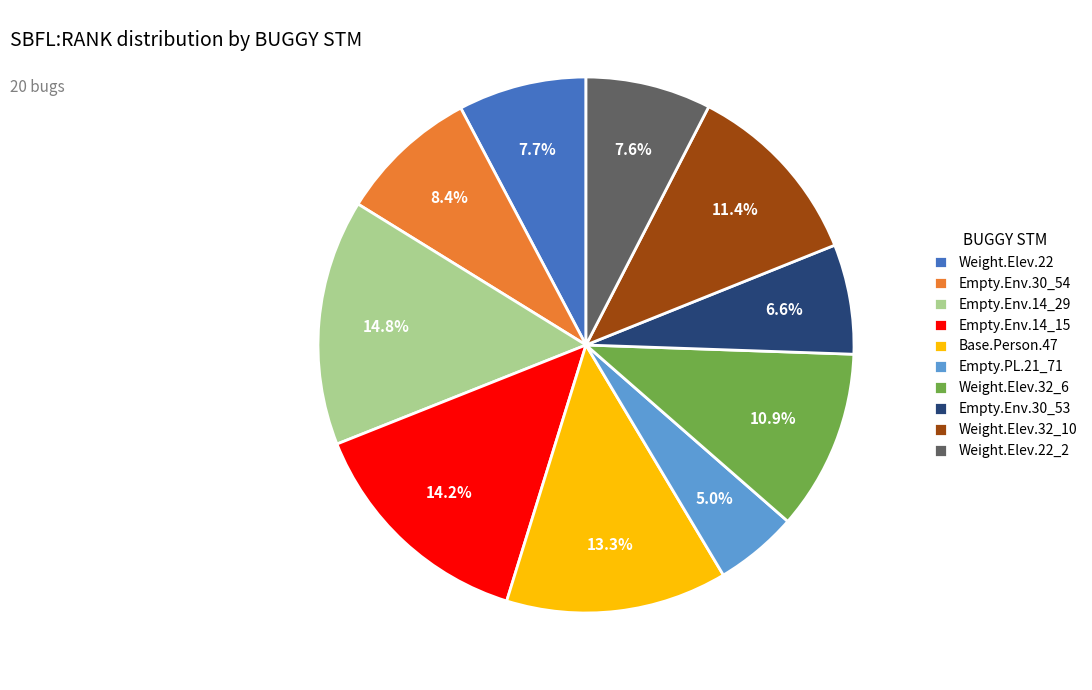

What portion of the pie excludes Empty.Env.14_29?

85.2%